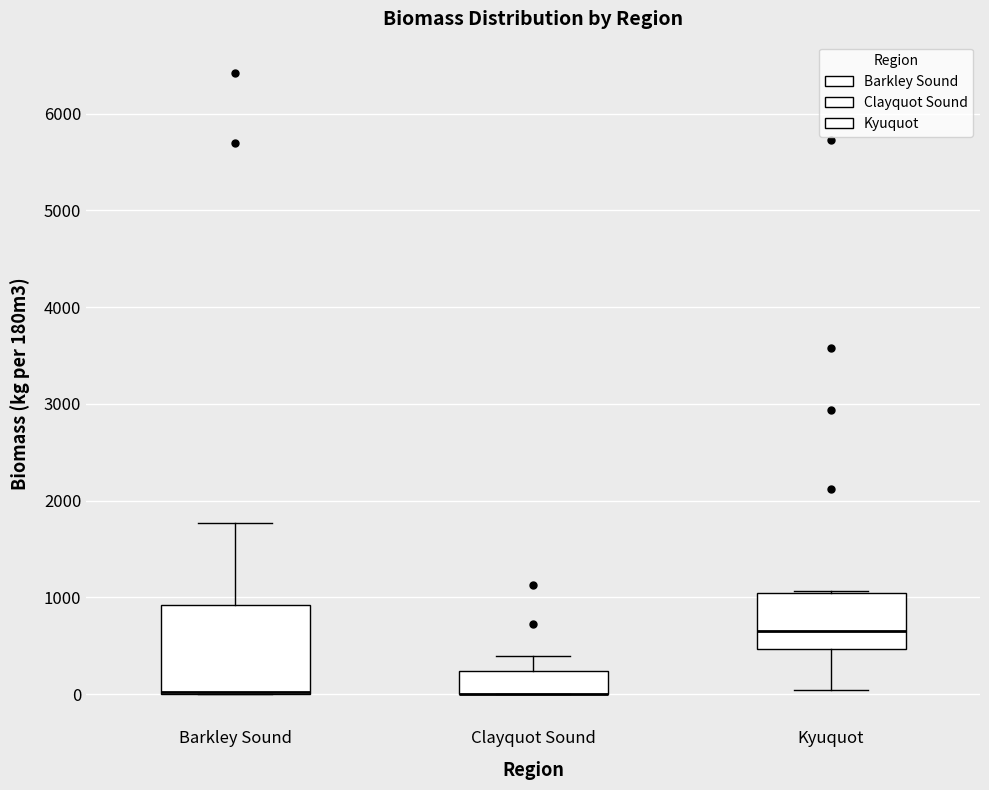

Where is the upper edge of the box for Barkley Sound on the y-axis? The values are not printed on the chart, so give them approximately, as read against the axis.

900